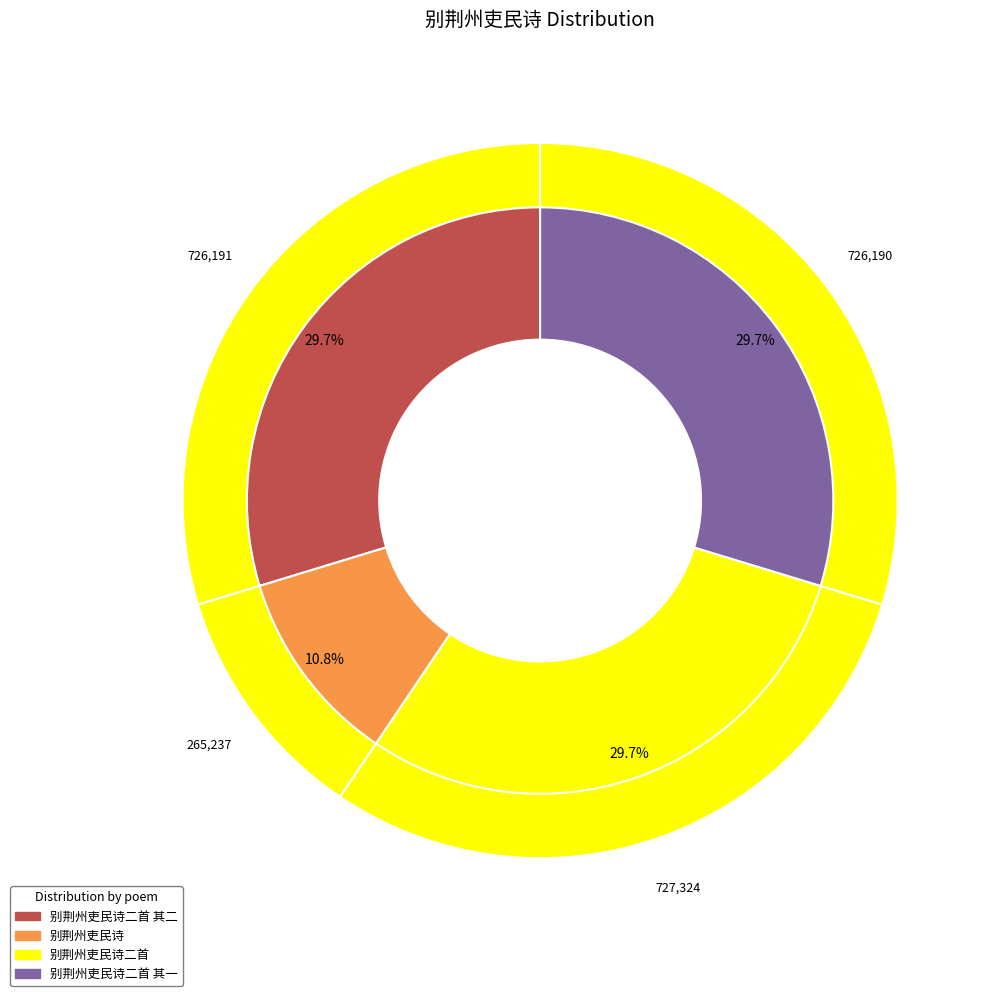

Count the number of slices in the pie.

4